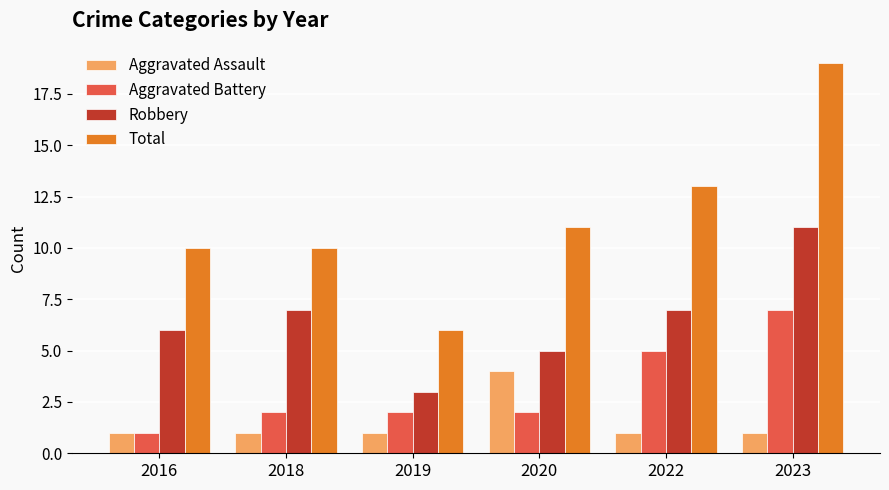

Count the number of data series in this chart.

4